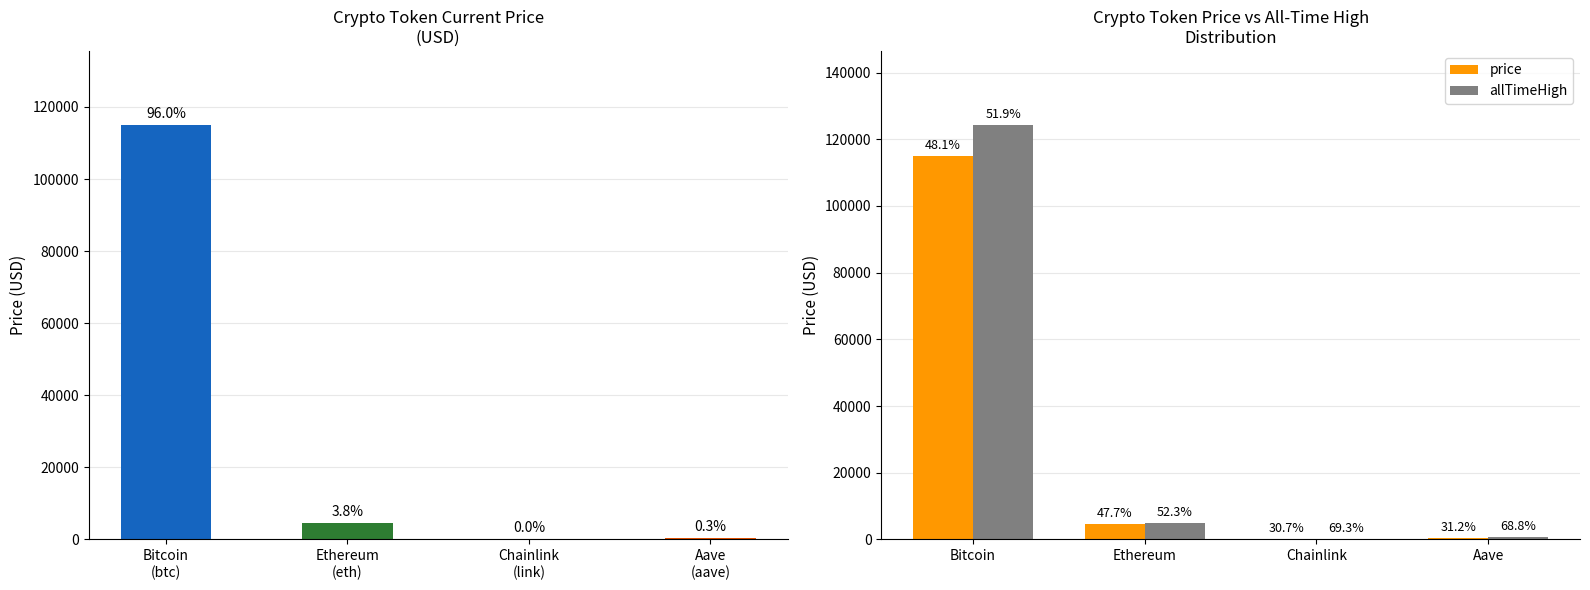

What is the greatest value displayed?

124128.0